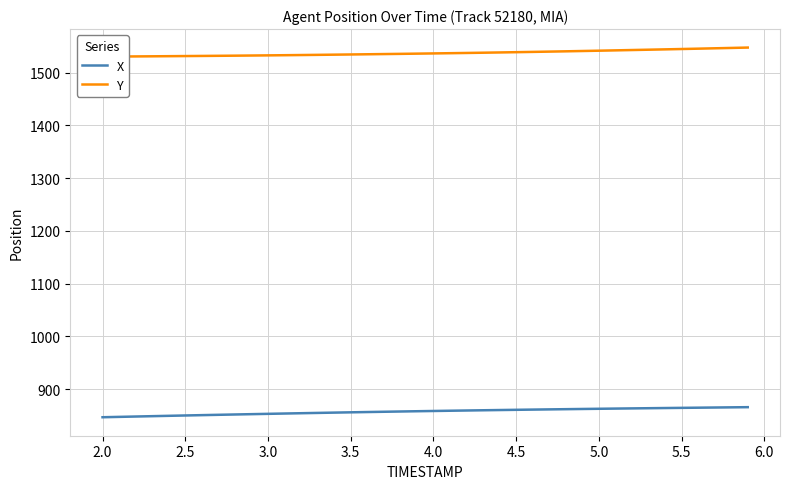

What is the maximum value for X?

865.8